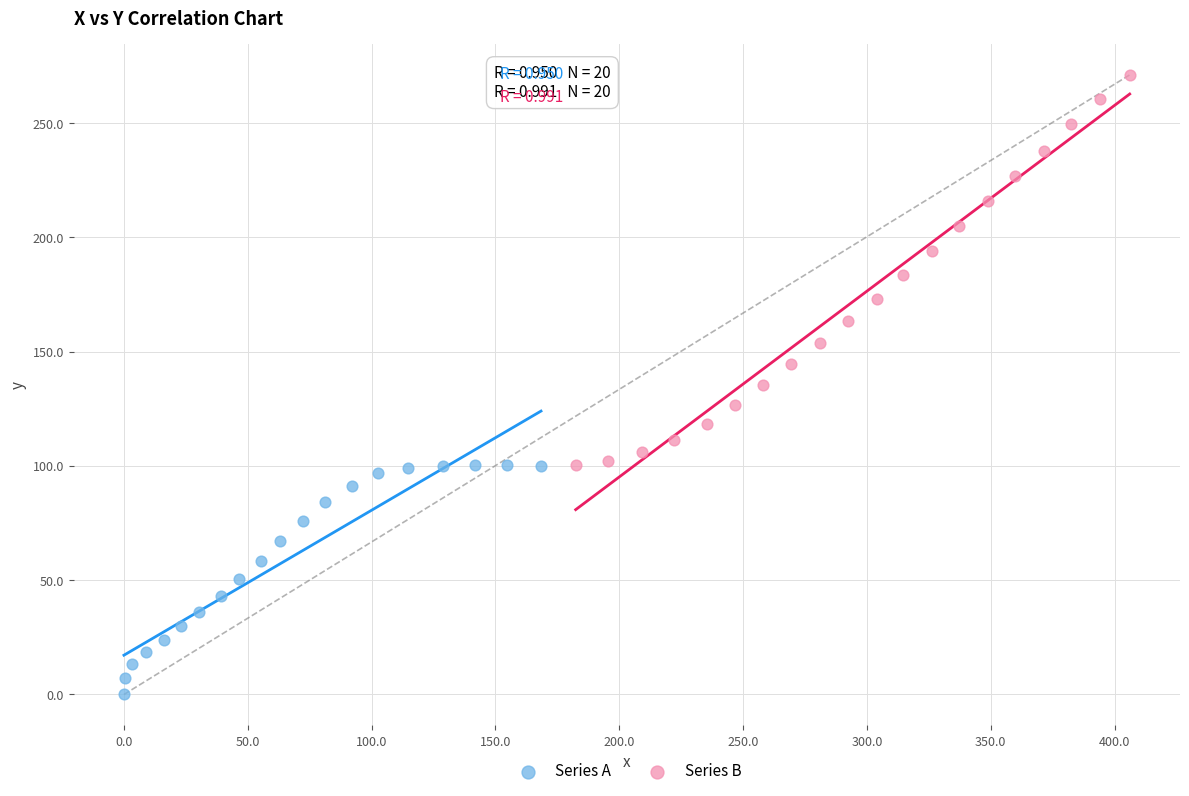

Which series reaches the maximum Y coordinate?

Series B